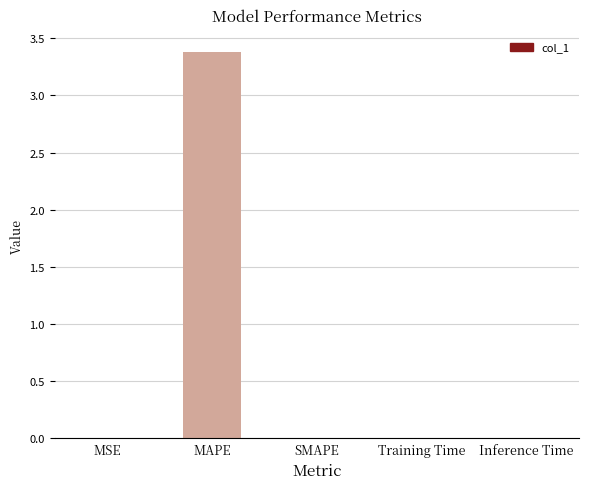

True or false: the data shows 0.0 at Inference Time.

True